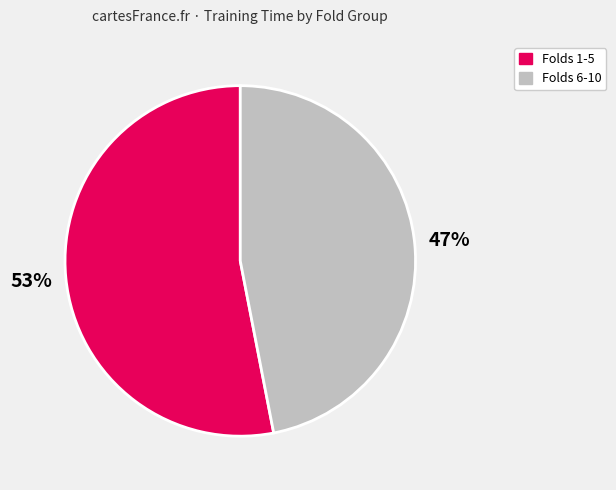

Which slice is the smallest?

Folds 6-10